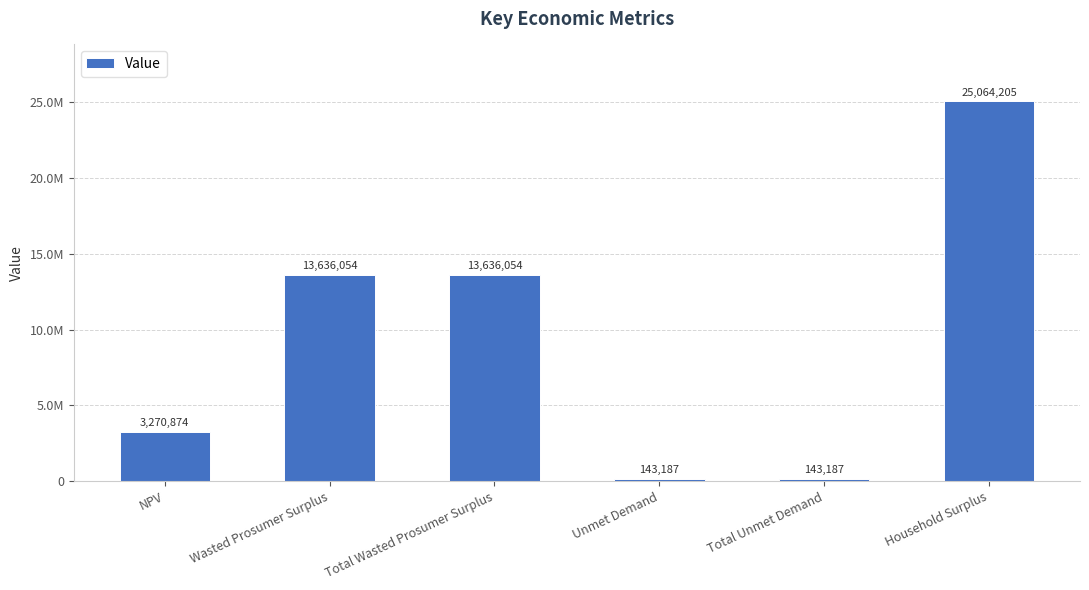

Does the chart contain any negative values?

No